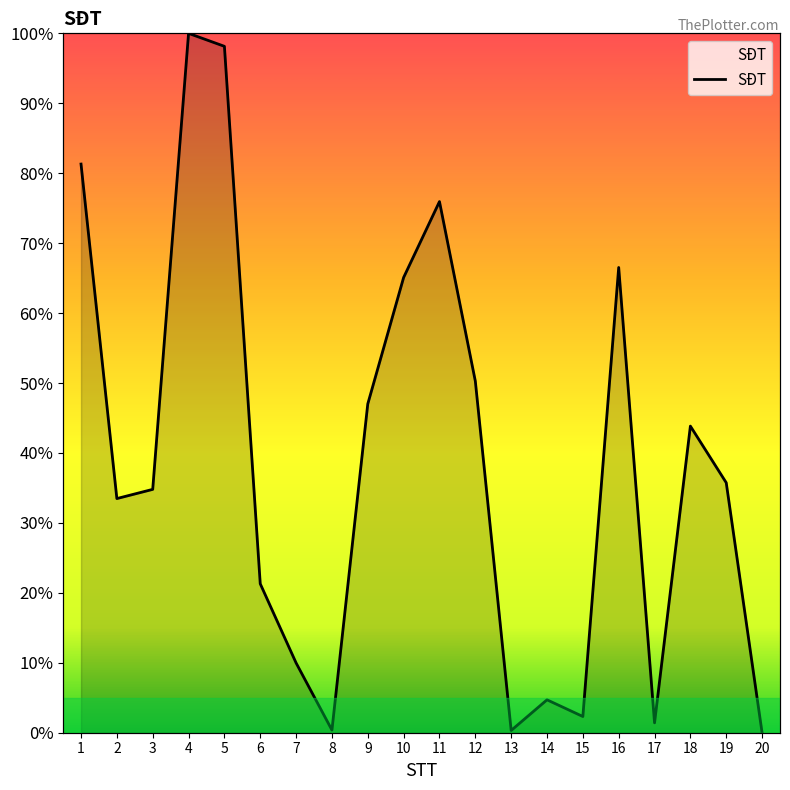

The chart shows a value of 65.1 at 10. True or false?

True